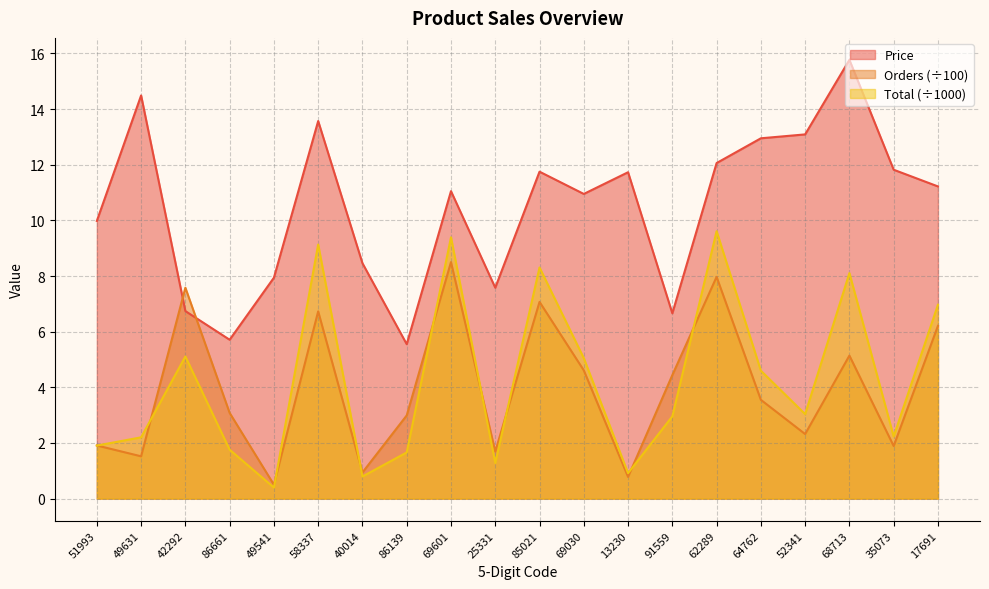

At which category does Orders reach its first local peak?

42292